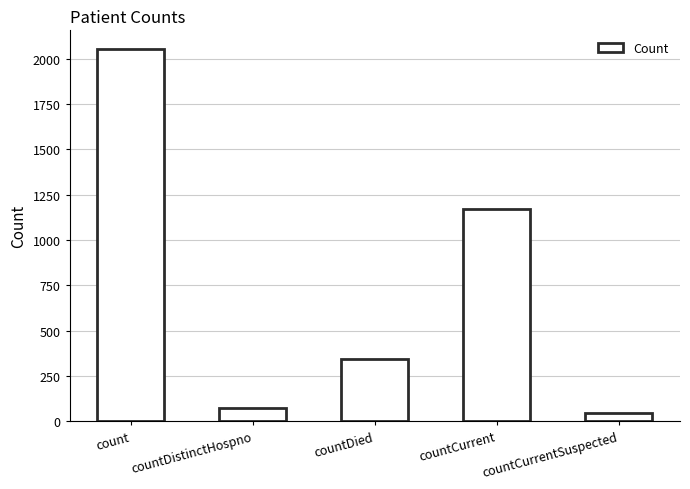

What is the smallest value displayed?

44